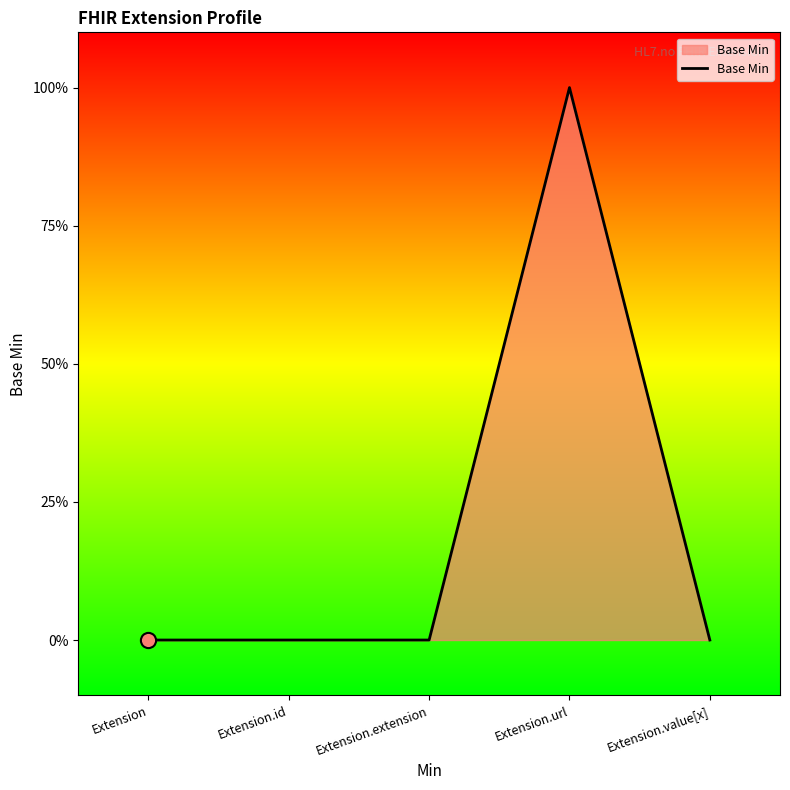

What is the change in value from Extension.url to Extension.value[x]?

-1